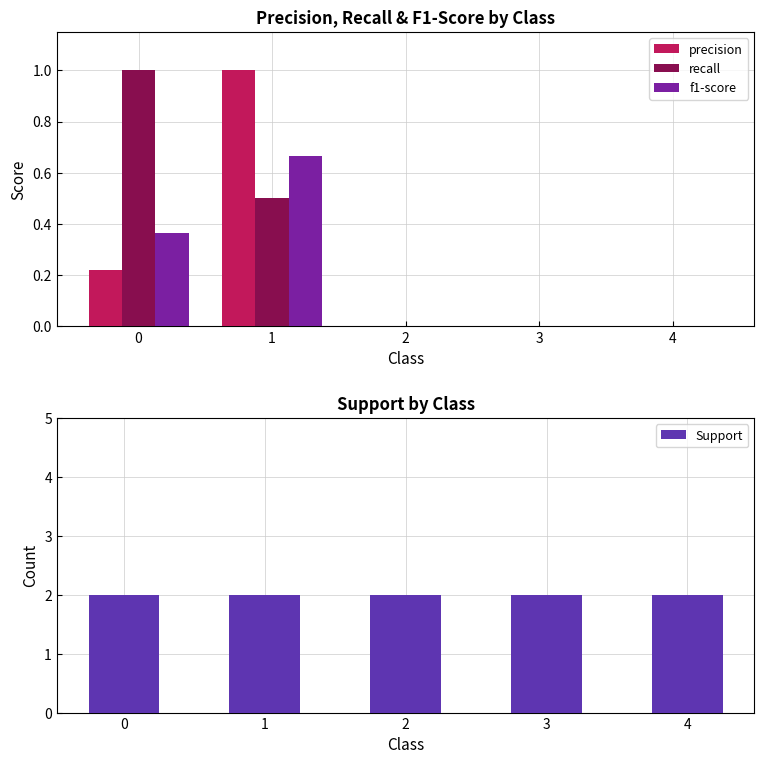

Reading left to right, what are all the values shown in this chart?

precision: 0.2	1.0	0.0	0.0	0.0
recall: 1.0	0.5	0.0	0.0	0.0
f1-score: 0.4	0.7	0.0	0.0	0.0
Support: 2.0	2.0	2.0	2.0	2.0